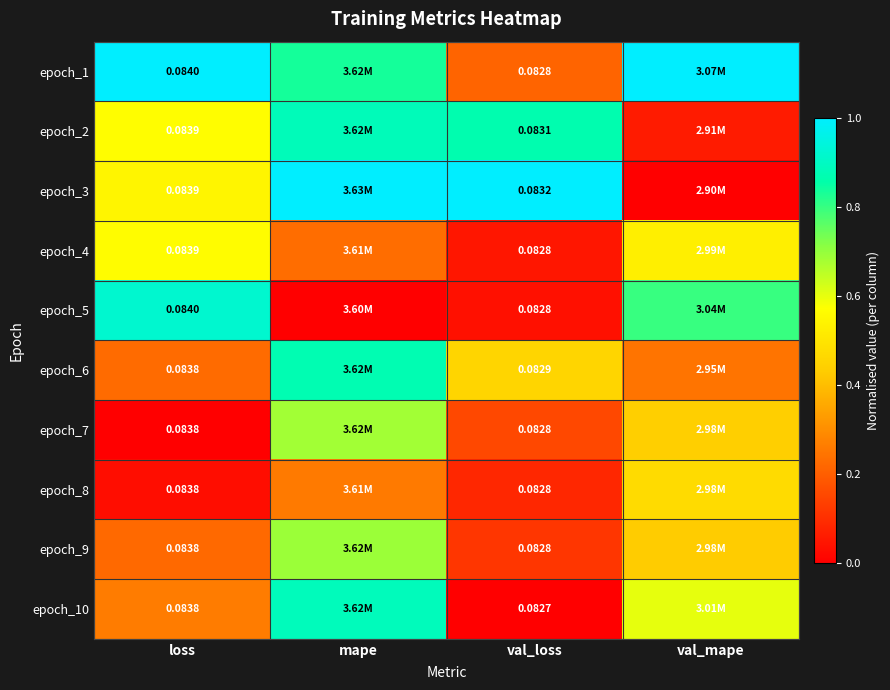

Is the value of epoch_4 at loss greater than the value of epoch_3 at mape?

No